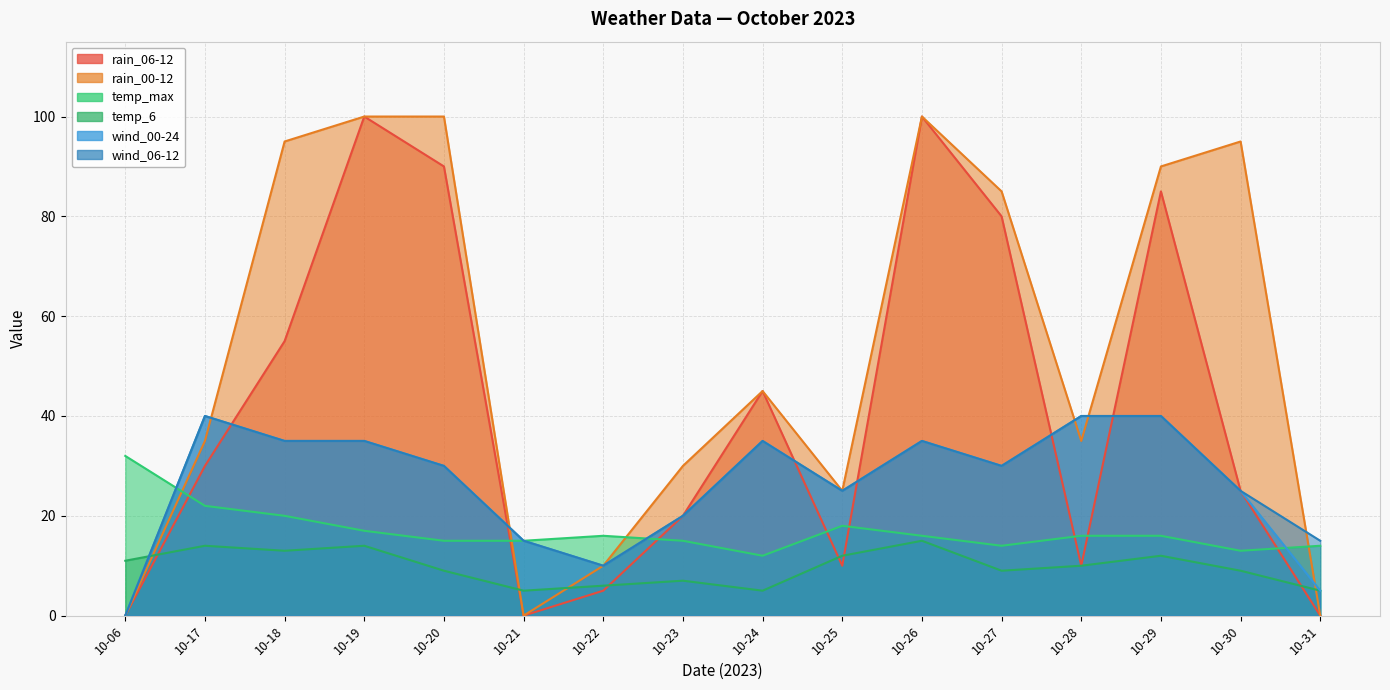

How many interior local peaks does the temp_6 series have?

5